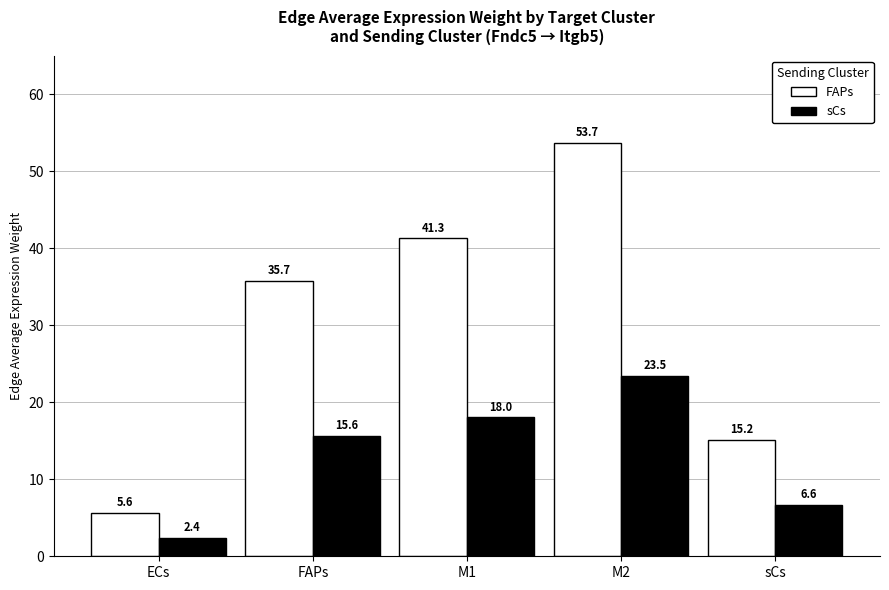

What is the label of the 1st bar from the right?

sCs